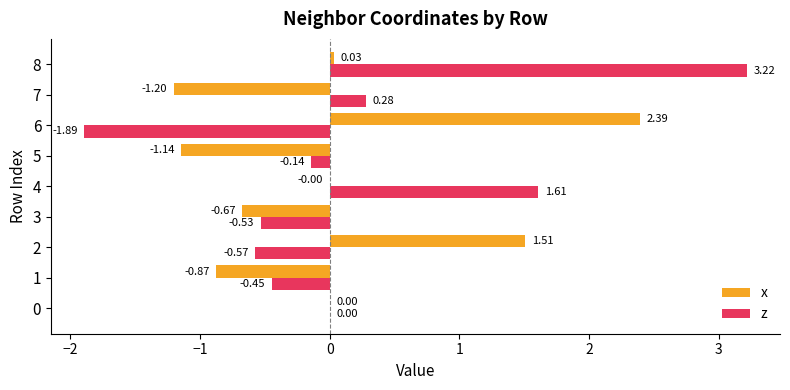

At which category is the sum across all series the highest?

8